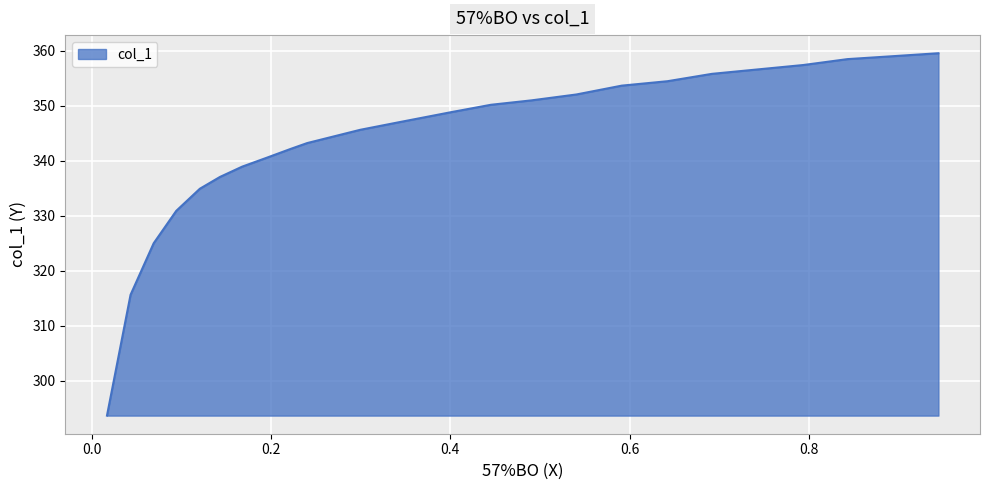

How many values are below 348?

12